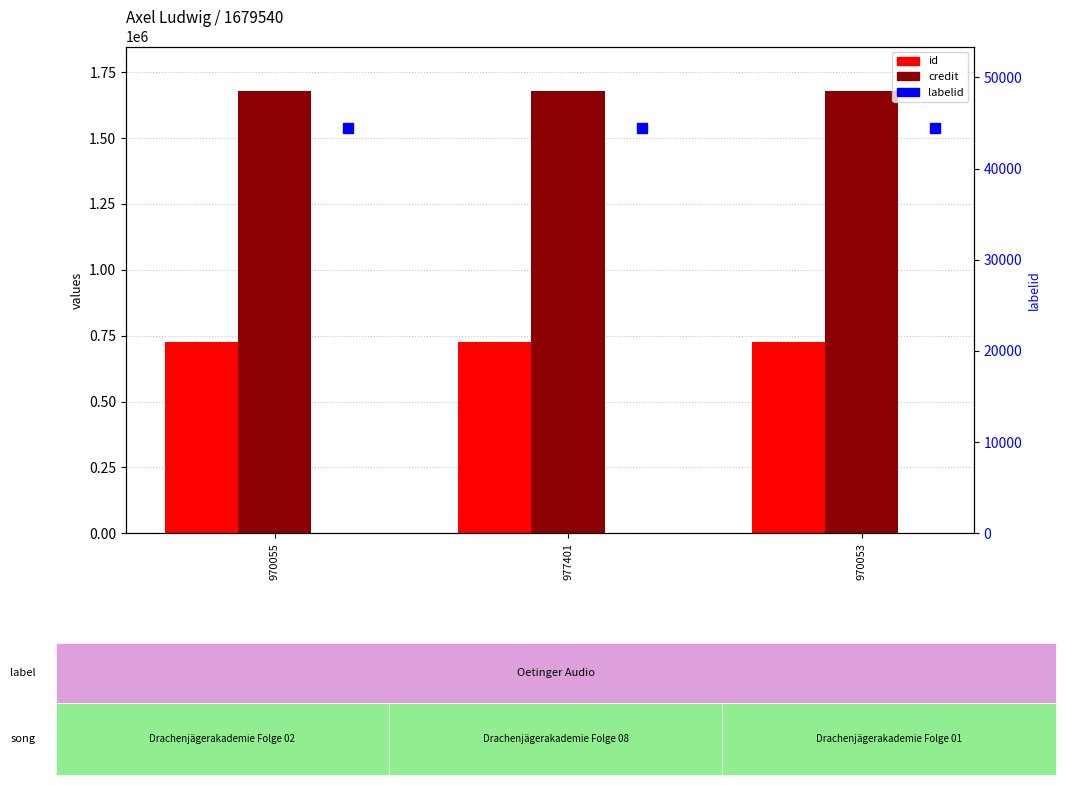

Which series has the widest spread of Y values?

id